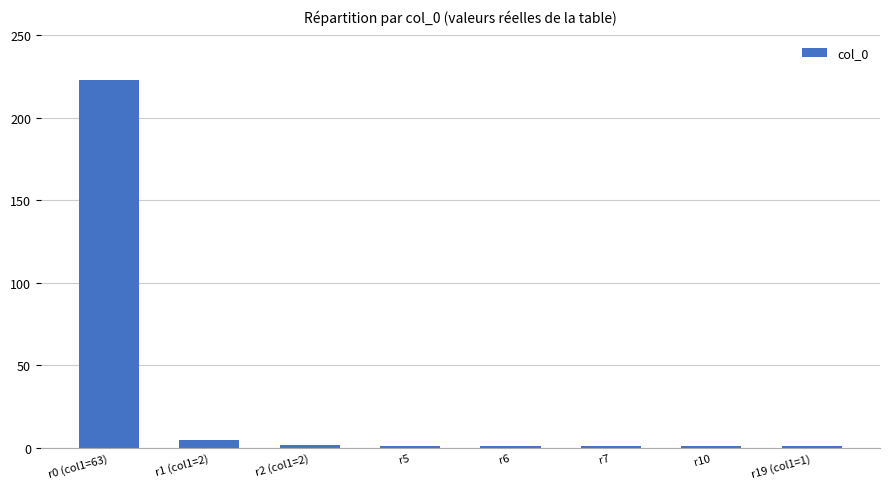

Does the chart contain any negative values?

No